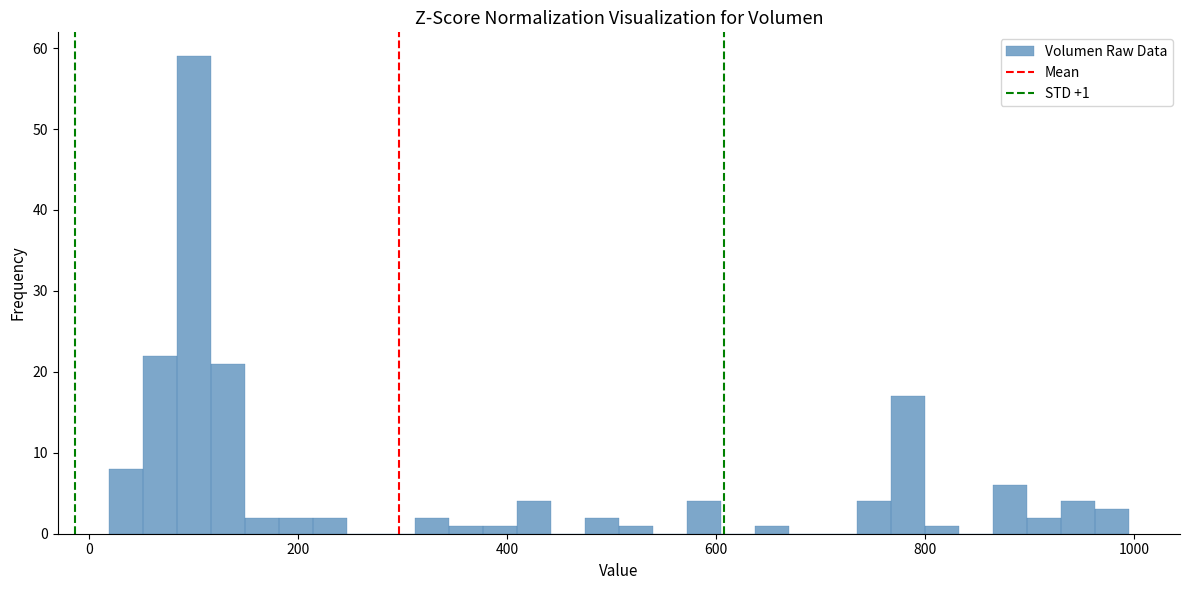

Around what value on the x-axis is the tallest bar? Give the approximate position of its centre, as read against the axis.

100